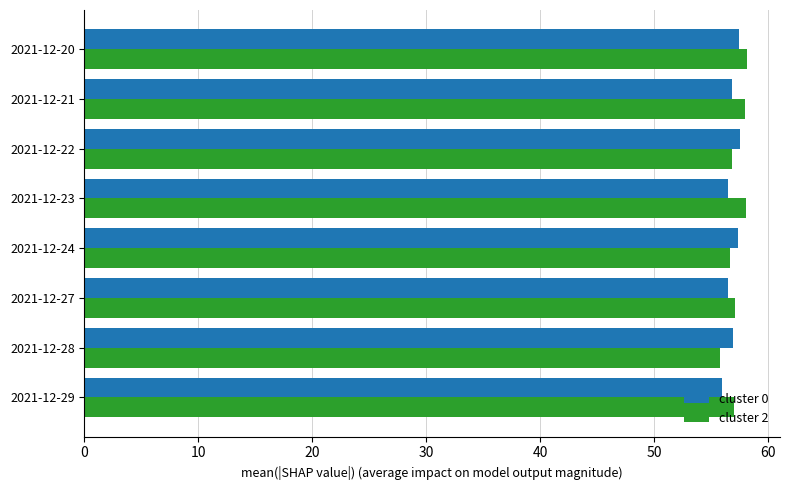

What is the average value of the cluster 2 series?

57.2